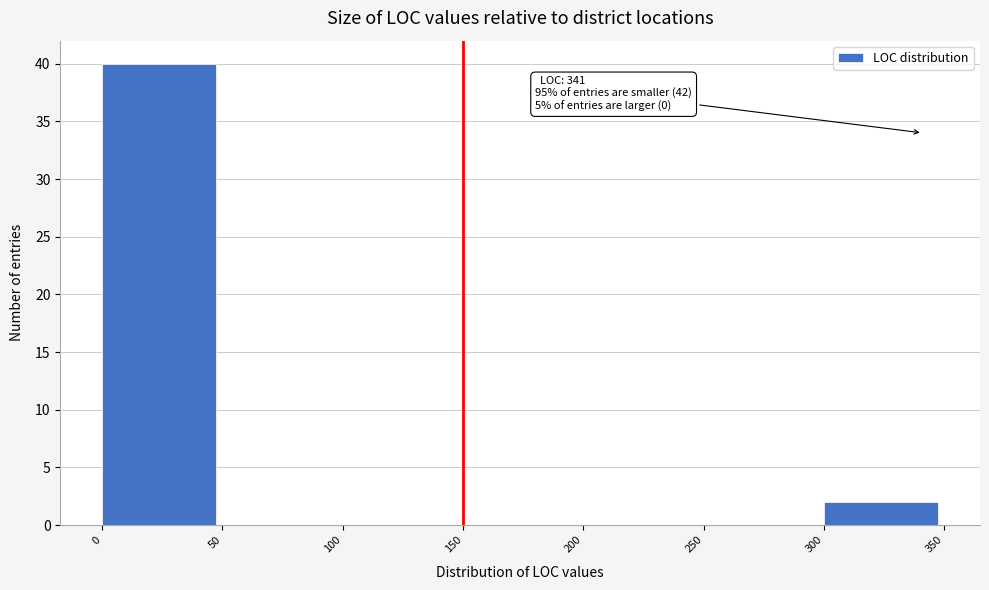

Over which range of the x-axis is the bar tallest?

0 to 50